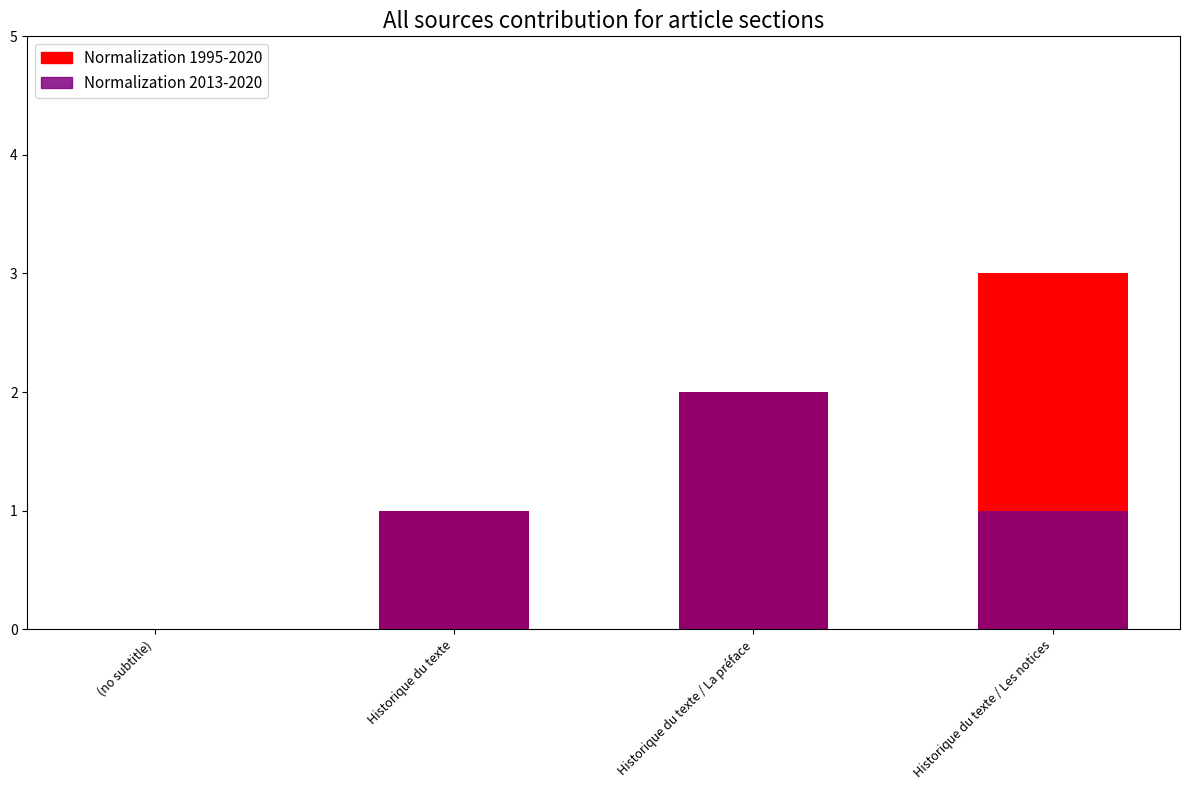

What is the label of the 1st bar from the left?

(no subtitle)